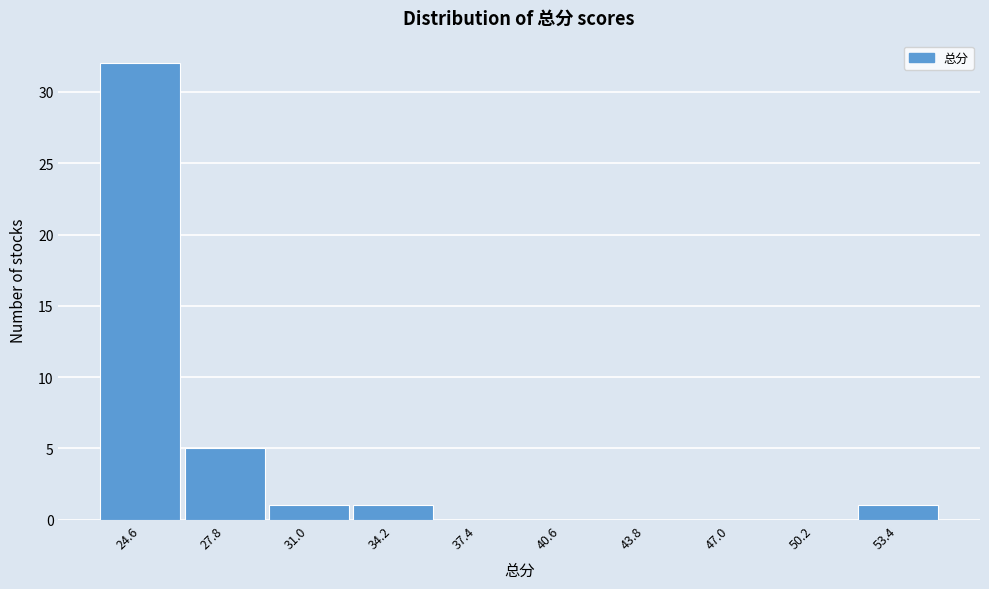

Reading left to right, list all the values displayed in this chart.

24.6=32	27.8=5	31.0=1	34.2=1	37.4=0	40.6=0	43.8=0	47.0=0	50.2=0	53.4=1